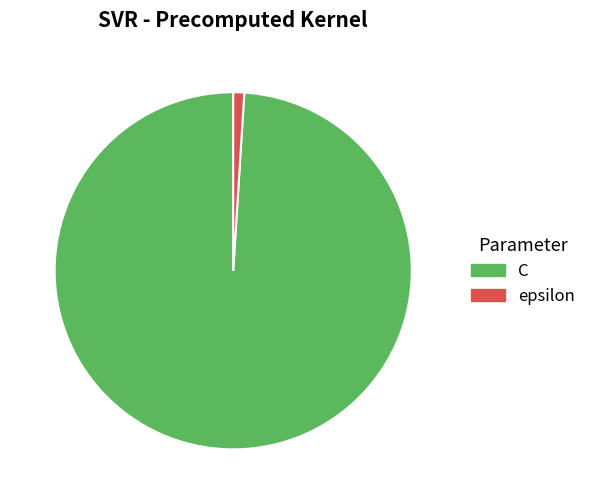

The epsilon slice represents 7% of the pie. True or false?

False